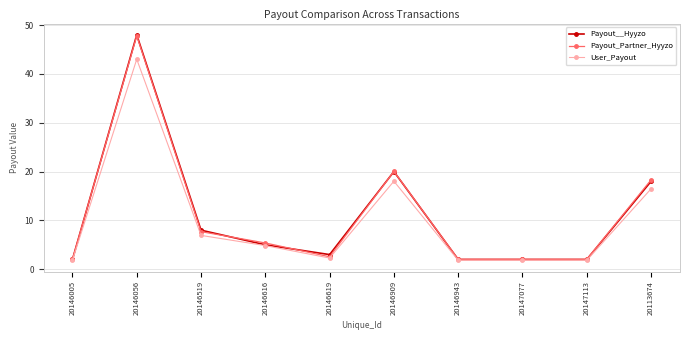

Which series has the widest spread of values?

Payout__Hyyzo